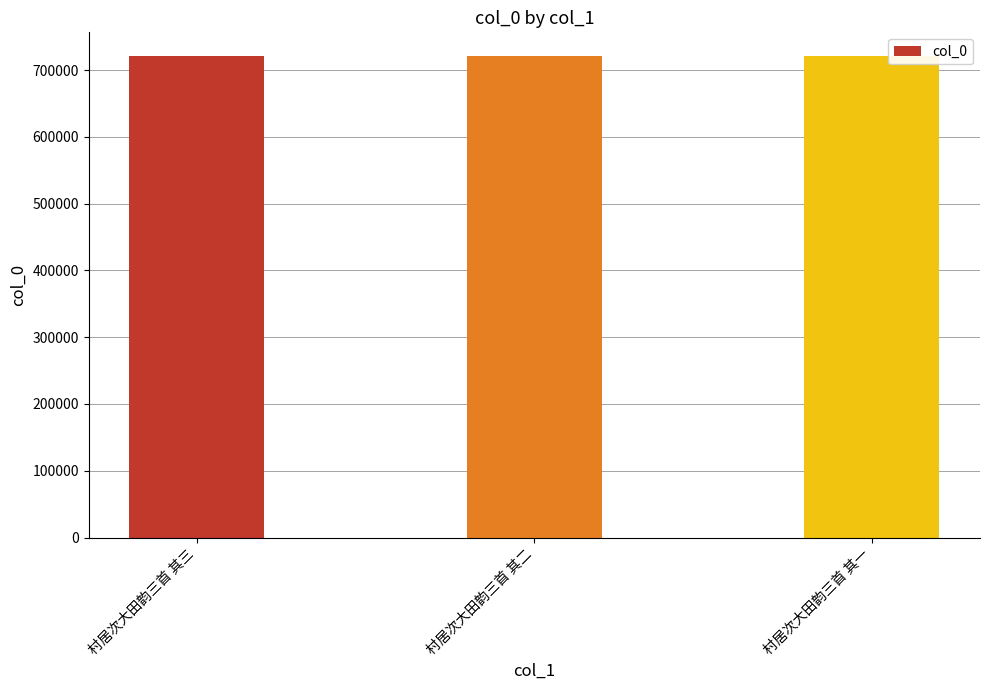

What is the minimum value shown in the chart?

720462